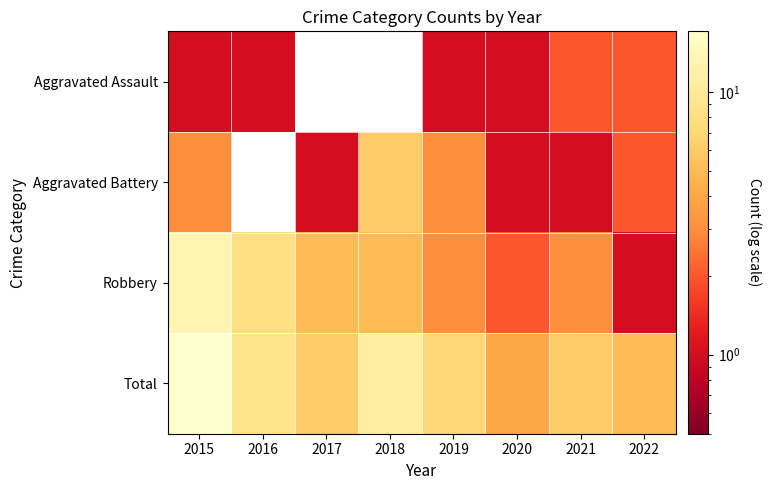

What is the difference between the second highest and second lowest values in the Total series?

6.0